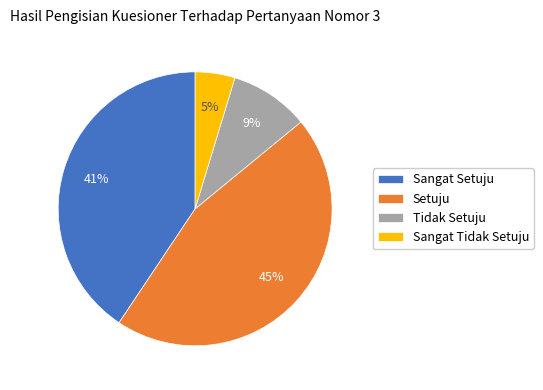

Rank the categories by value from highest to lowest.

Setuju, Sangat Setuju, Tidak Setuju, Sangat Tidak Setuju